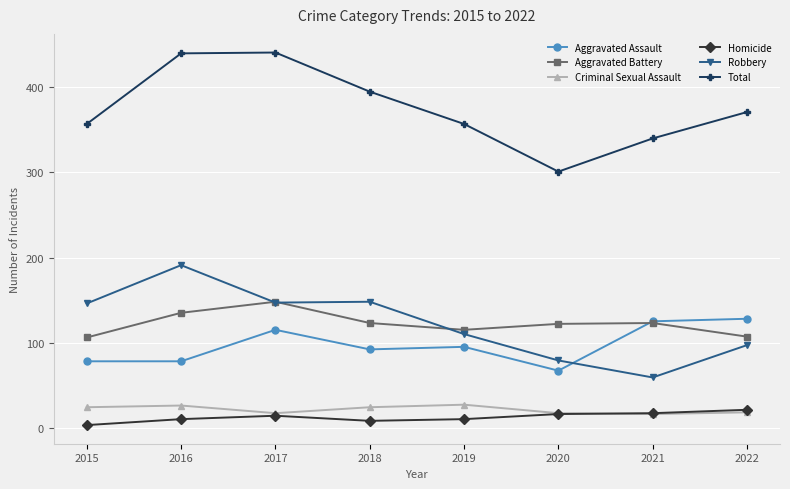

Rank the series at 2015 from highest to lowest value.

Total, Robbery, Aggravated Battery, Aggravated Assault, Criminal Sexual Assault, Homicide